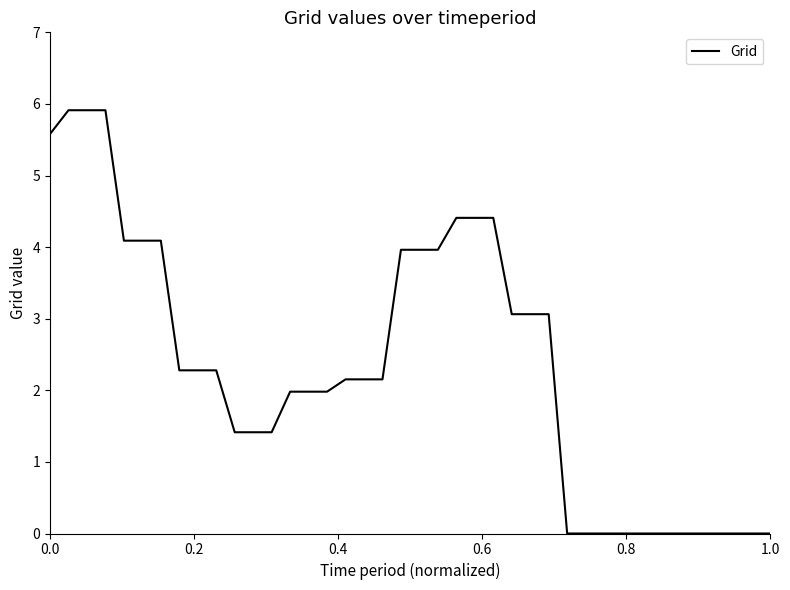

What is the greatest value displayed?

5.9